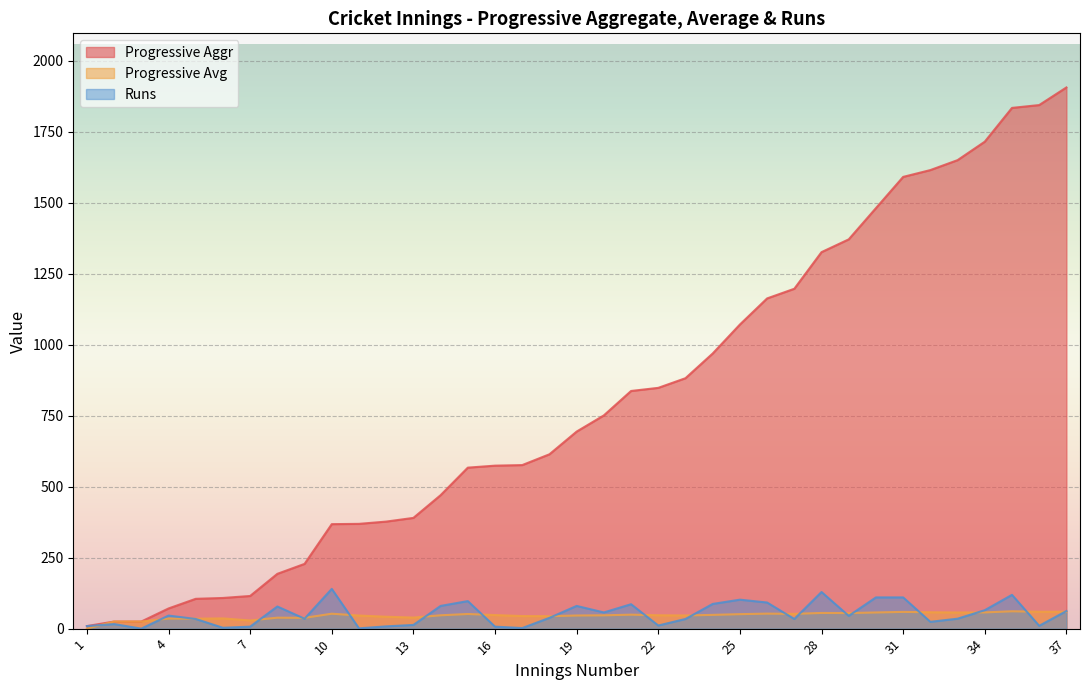

Reading left to right, what are all the values shown in this chart?

Progressive Aggr: 1=9.0	2=25.0	3=25.0	4=71.0	5=105.0	6=108.0	7=115.0	8=193.0	9=228.0	10=368.0	11=369.0	12=377.0	13=390.0	14=470.0	15=567.0	16=574.0	17=576.0	18=614.0	19=694.0	20=751.0	21=837.0	22=848.0	23=882.0	24=969.0	25=1071.0	26=1163.0	27=1197.0	28=1326.0	29=1371.0	30=1481.0	31=1591.0	32=1615.0	33=1650.0	34=1715.0	35=1834.0	36=1844.0	37=1906.0
Progressive Avg: 1=0.0	2=25.0	3=25.0	4=35.5	5=35.0	6=36.0	7=28.8	8=38.6	9=38.0	10=52.6	11=46.1	12=41.9	13=39.0	14=47.0	15=51.5	16=47.8	17=44.3	18=43.9	19=46.3	20=46.9	21=49.2	22=47.1	23=46.4	24=48.5	25=51.0	26=52.9	27=52.0	28=55.2	29=54.8	30=57.0	31=58.9	32=57.7	33=56.9	34=57.2	35=61.1	36=59.5	37=59.6
Runs: 1=9.0	2=16.0	3=0.0	4=46.0	5=34.0	6=3.0	7=7.0	8=78.0	9=35.0	10=140.0	11=1.0	12=8.0	13=13.0	14=80.0	15=97.0	16=7.0	17=2.0	18=38.0	19=80.0	20=57.0	21=86.0	22=11.0	23=34.0	24=87.0	25=102.0	26=92.0	27=34.0	28=129.0	29=45.0	30=110.0	31=110.0	32=24.0	33=35.0	34=65.0	35=119.0	36=10.0	37=62.0